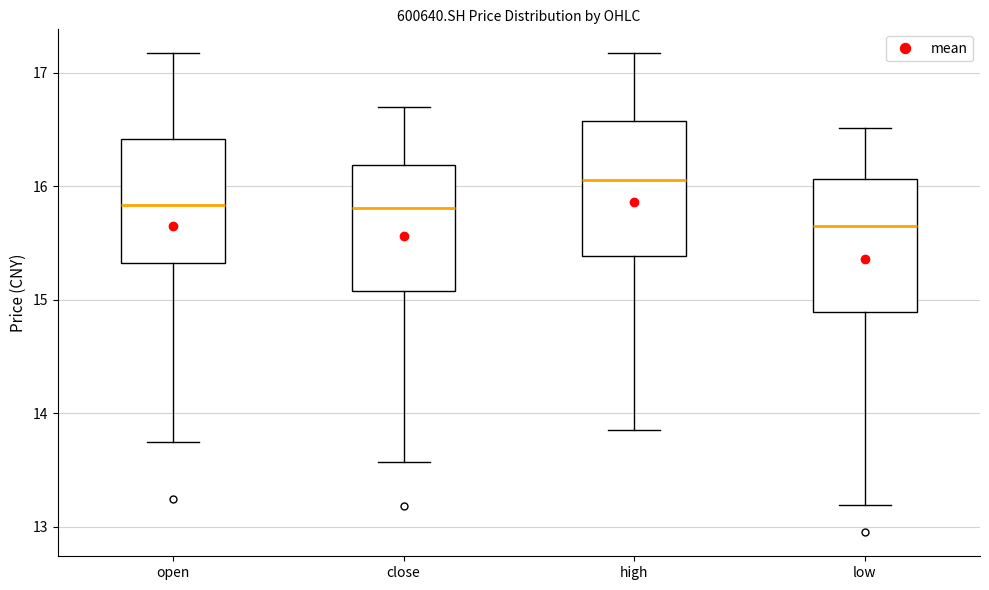

Reading left to right, transcribe this box plot: for each box, give where its median line is, the range the box spans, and where its two whiskers end, as read against the y-axis. The values are not printed on the chart, so give them approximately, as read against the axis.

open: median 15.8, box 15.3 to 16.4, whiskers 13.8 to 17.2
close: median 15.8, box 15.1 to 16.2, whiskers 13.6 to 16.7
high: median 16.1, box 15.4 to 16.6, whiskers 13.9 to 17.2
low: median 15.6, box 14.9 to 16.1, whiskers 13.2 to 16.5